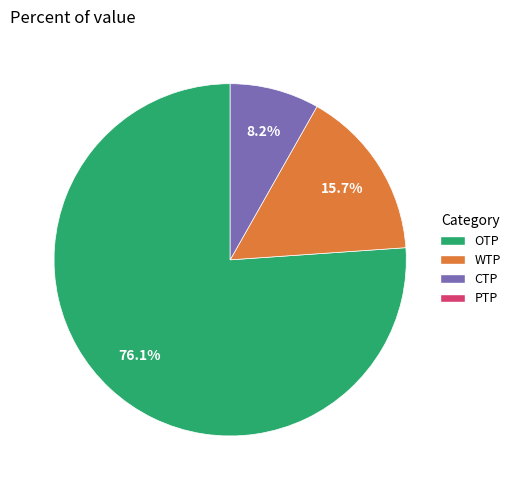

Does any single category account for the majority?

Yes